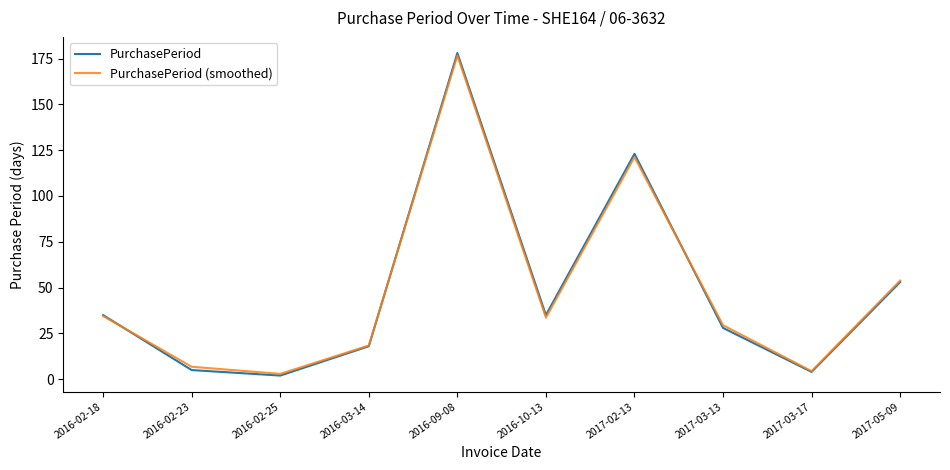

What is the minimum value for PurchasePeriod?

2.0